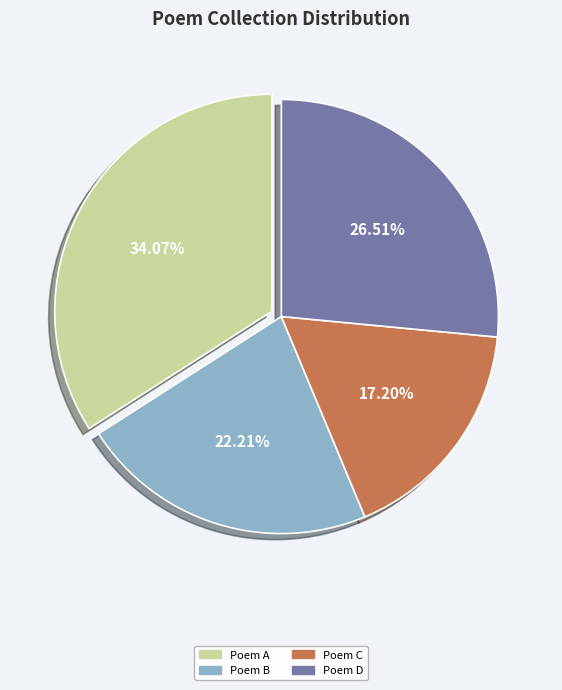

To the nearest percent, what is the average slice percentage?

25%